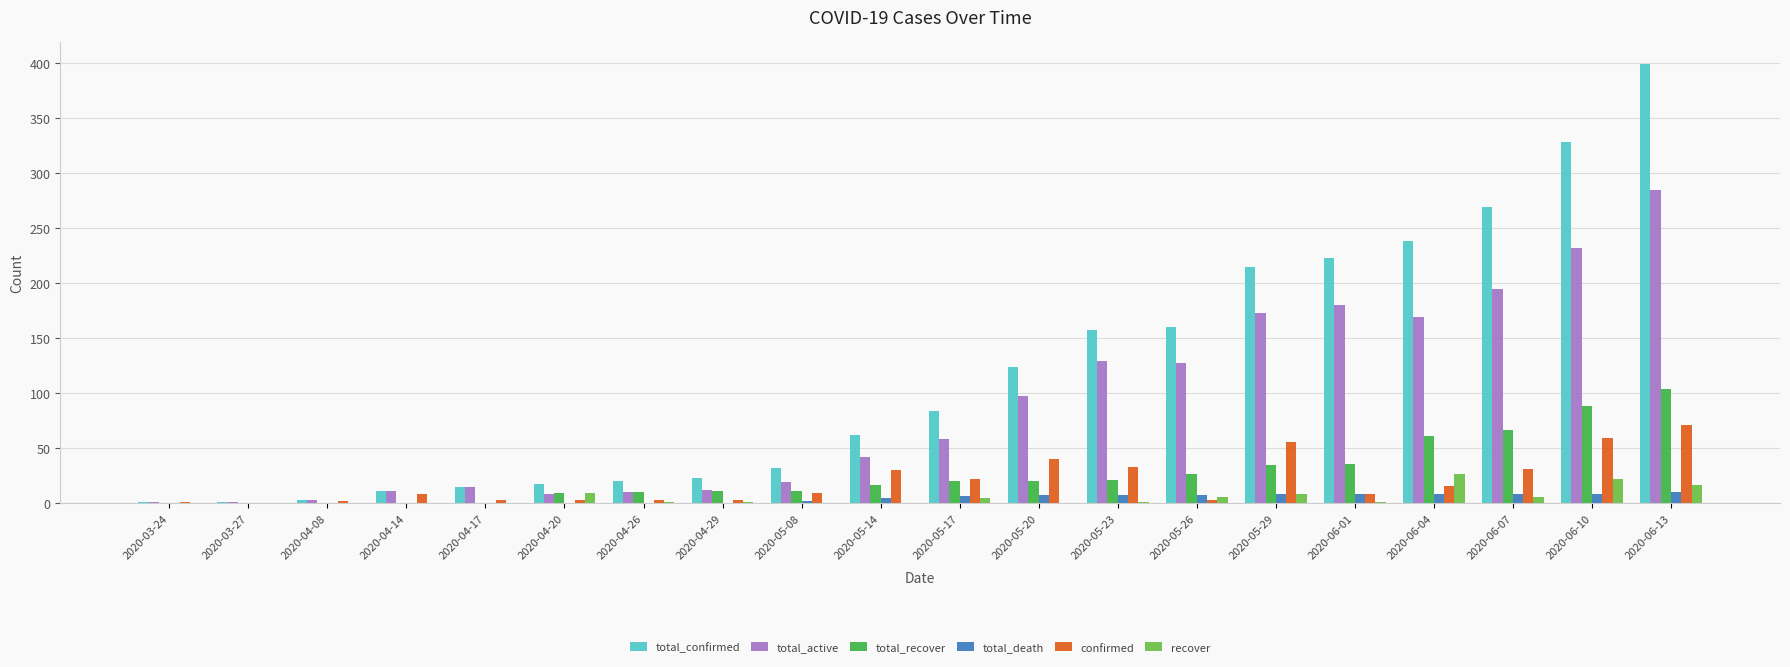

At which category is the sum across all series the highest?

2020-06-13